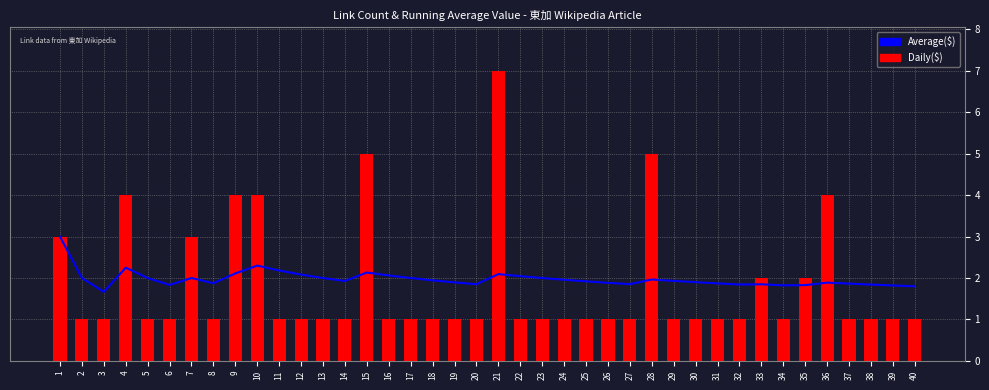

What are all the series names shown in the legend?

Average($), Daily($)